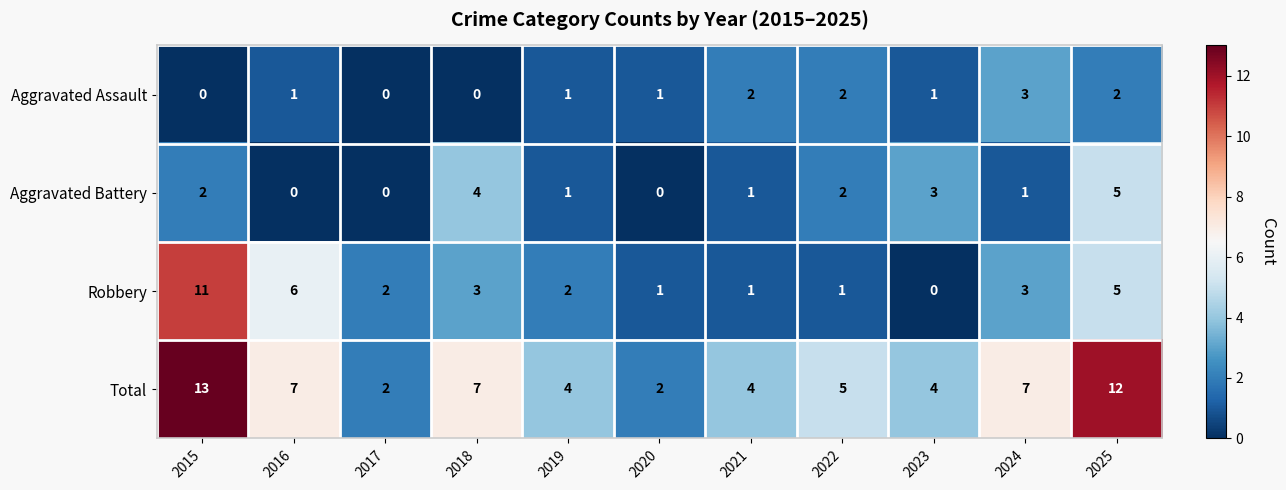

The Total series shows 7 at 2016. True or false?

True